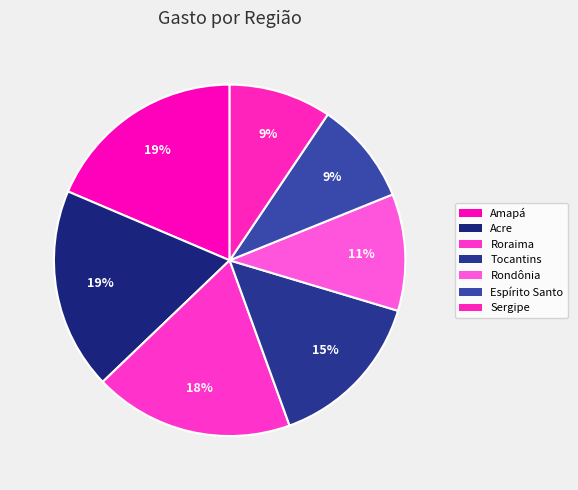

Which has a higher value, Sergipe or Roraima?

Roraima